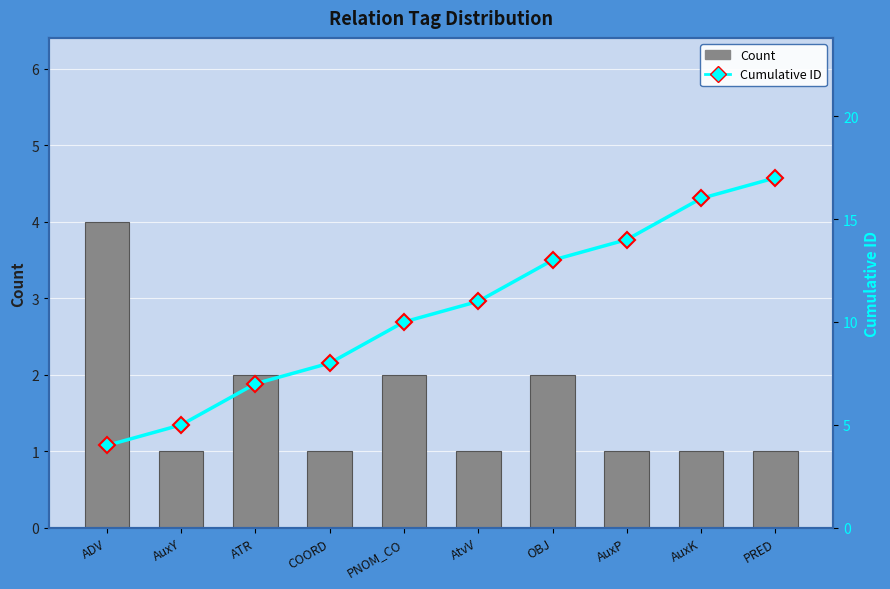

What position from the right is AuxY?

9